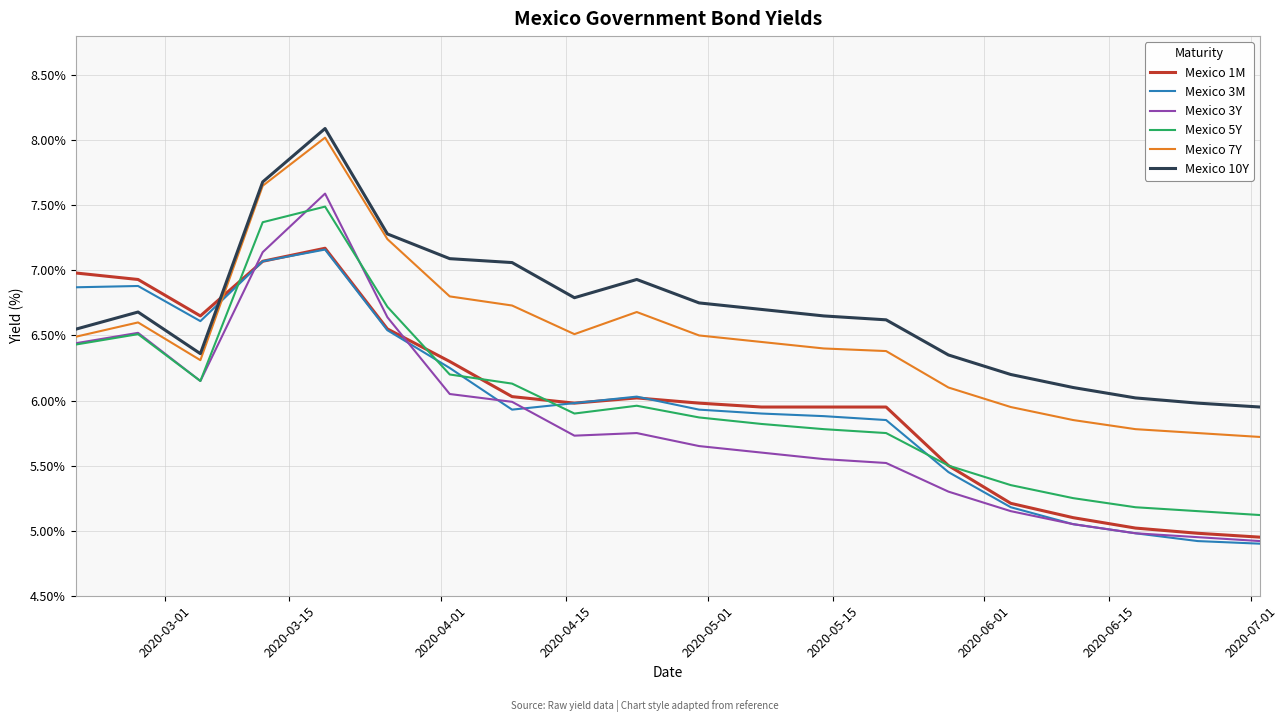

Which series has the largest range (max minus min)?

Mexico 3Y